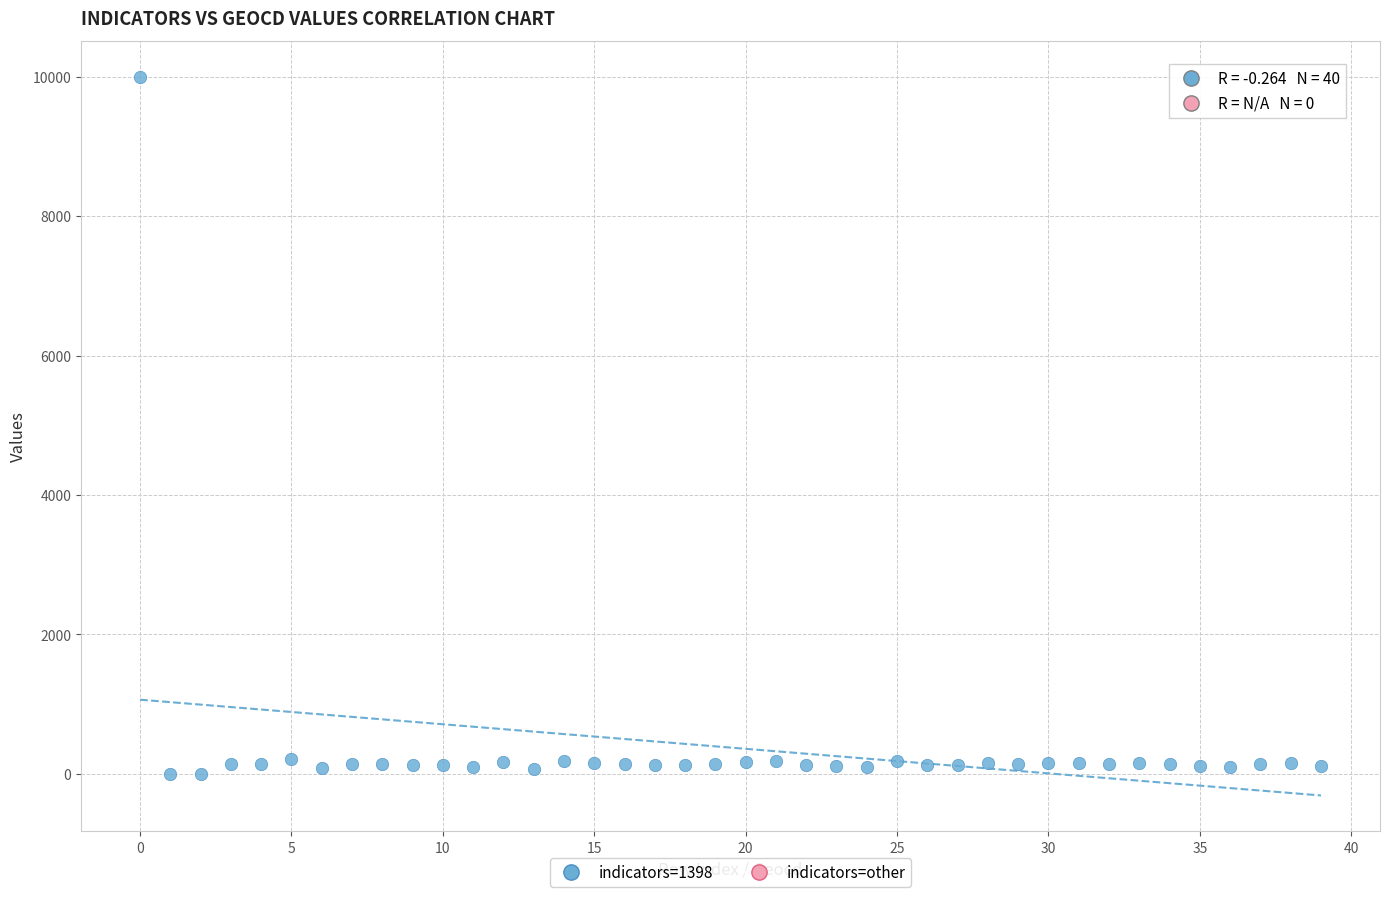

What is the range of Y values (max minus min)?

10000